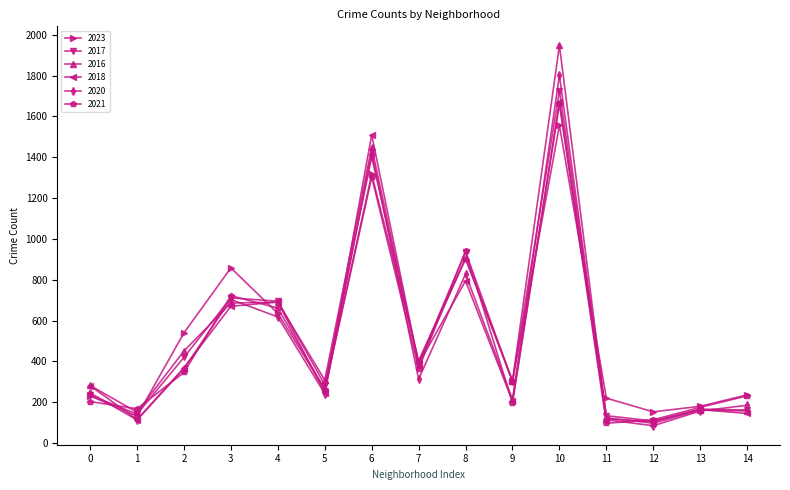

In 2023, how many points are higher than both neighbors (excluding endpoints)?

4